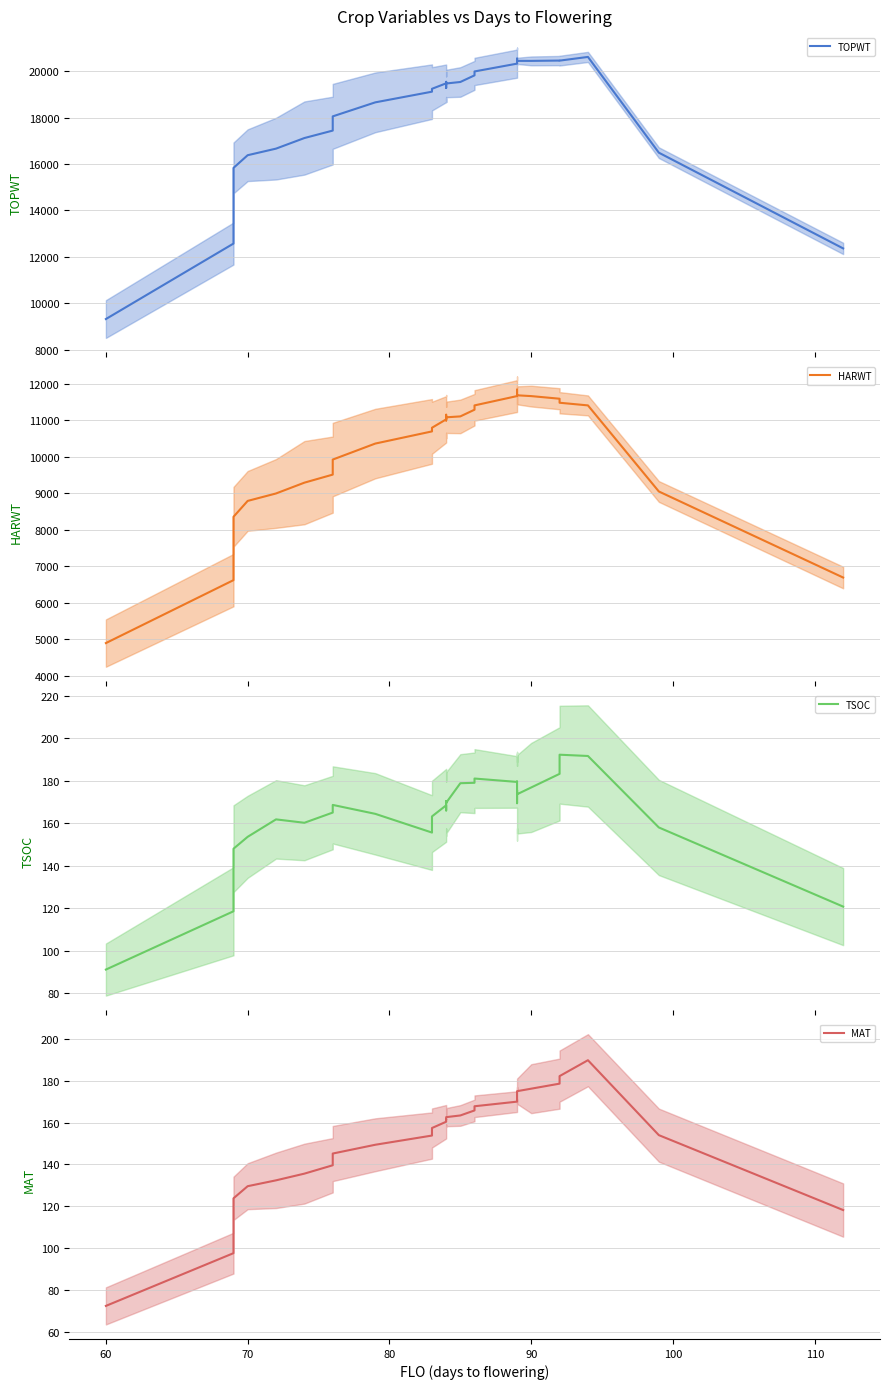

Is it true that HARWT equals 17084.3 at 13?

False